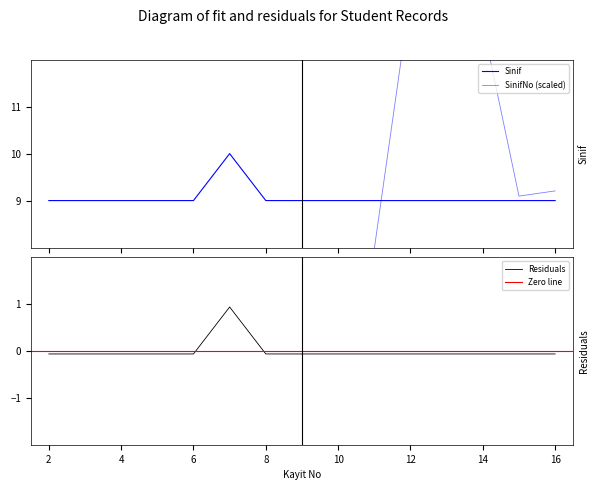

At which category does the chart reach its minimum across all series?

2